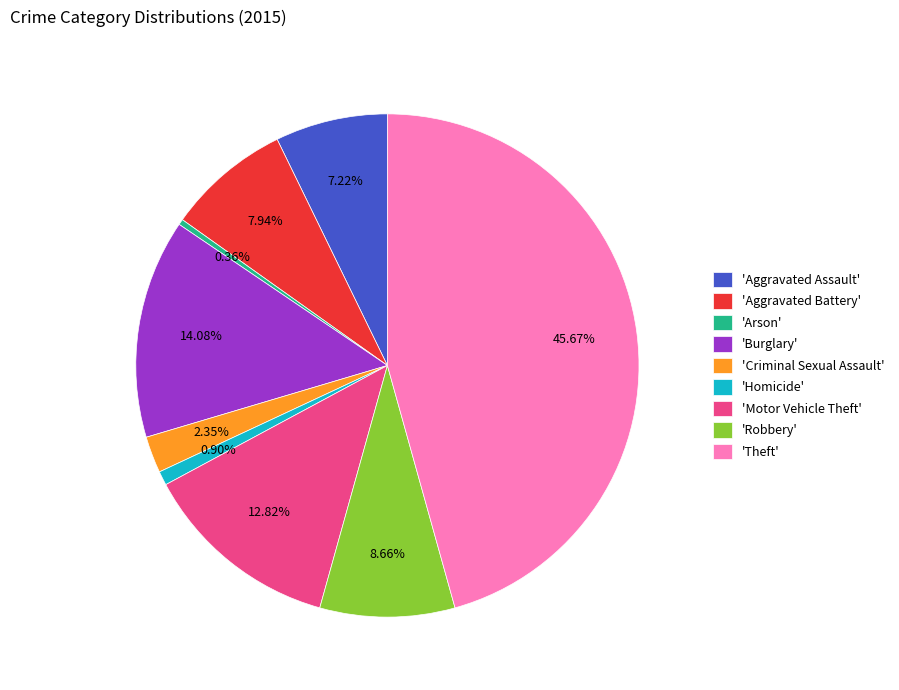

Does 'Burglary' account for over 50% of the chart?

No